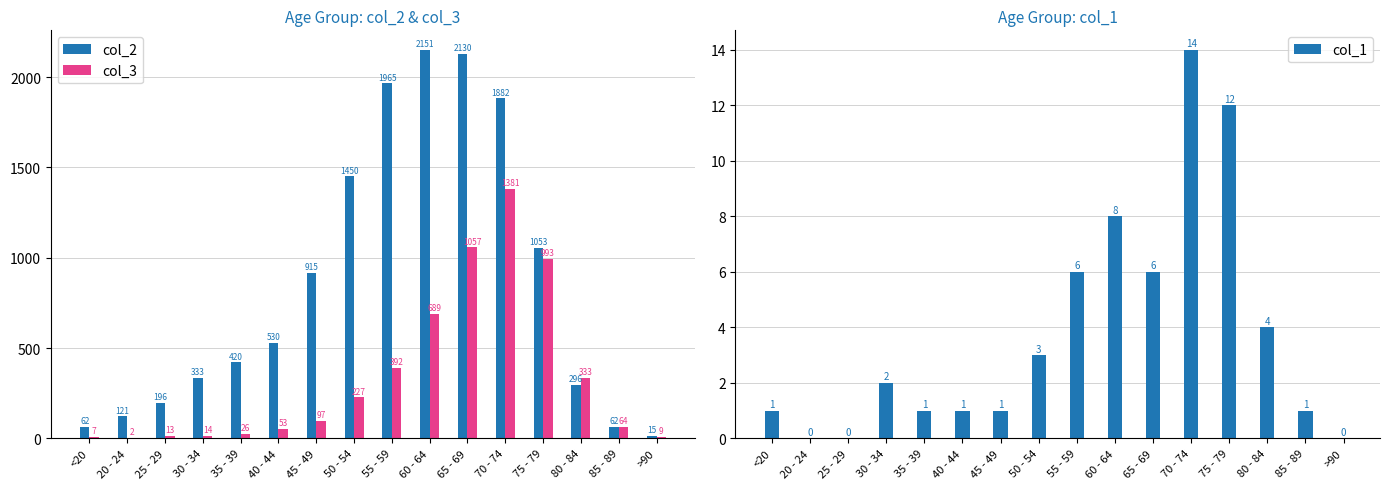

What value does the col_2 series have at 60 - 64, to the nearest 10?

2150